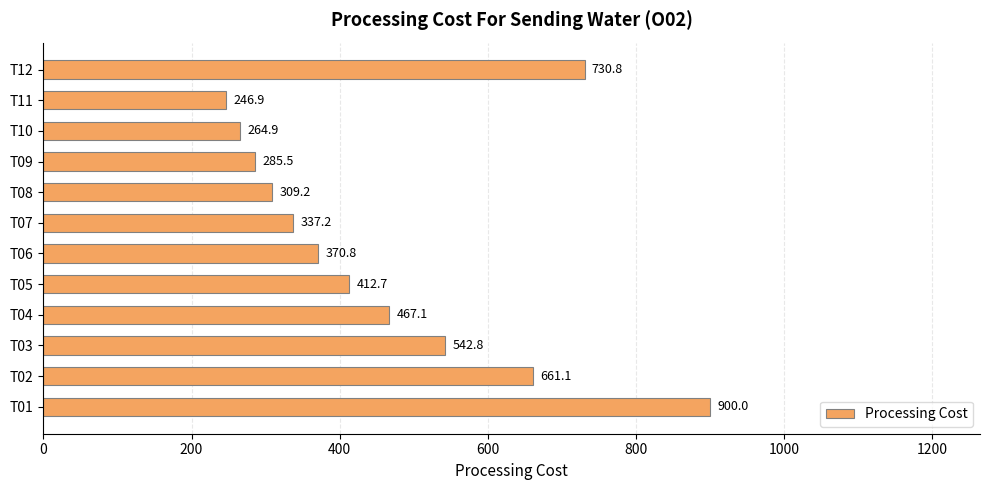

Count the number of categories in the chart.

12